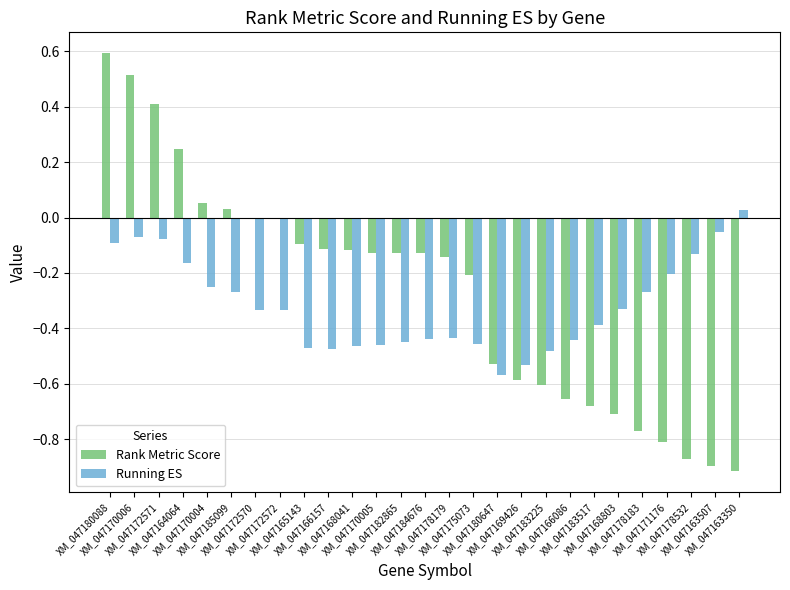

What is the sum of all Running ES values?

-8.6